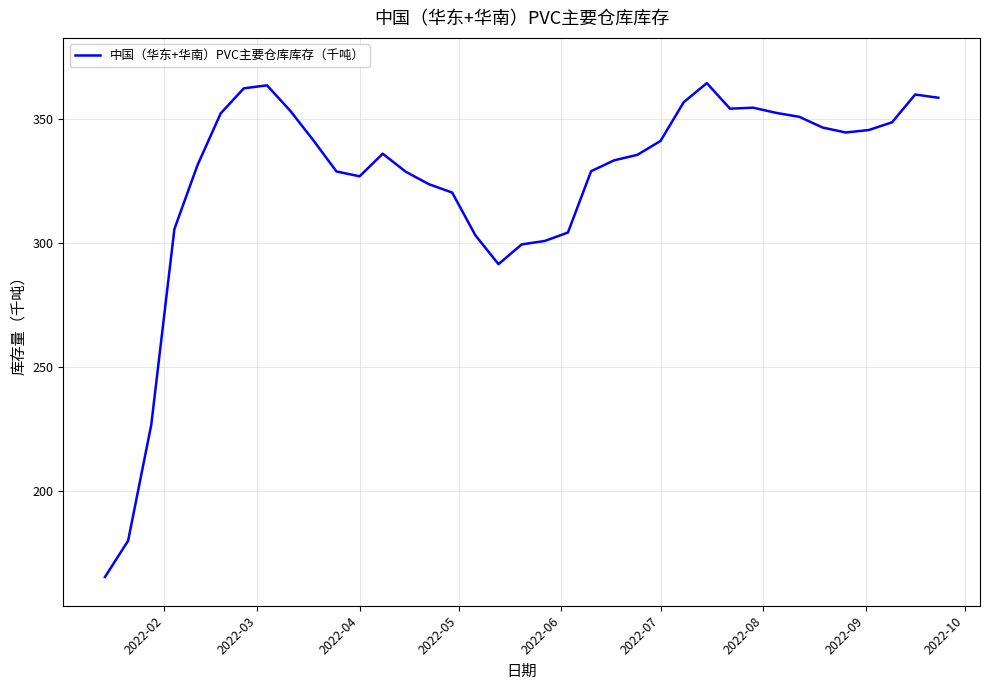

What is the smallest value displayed?

165.4